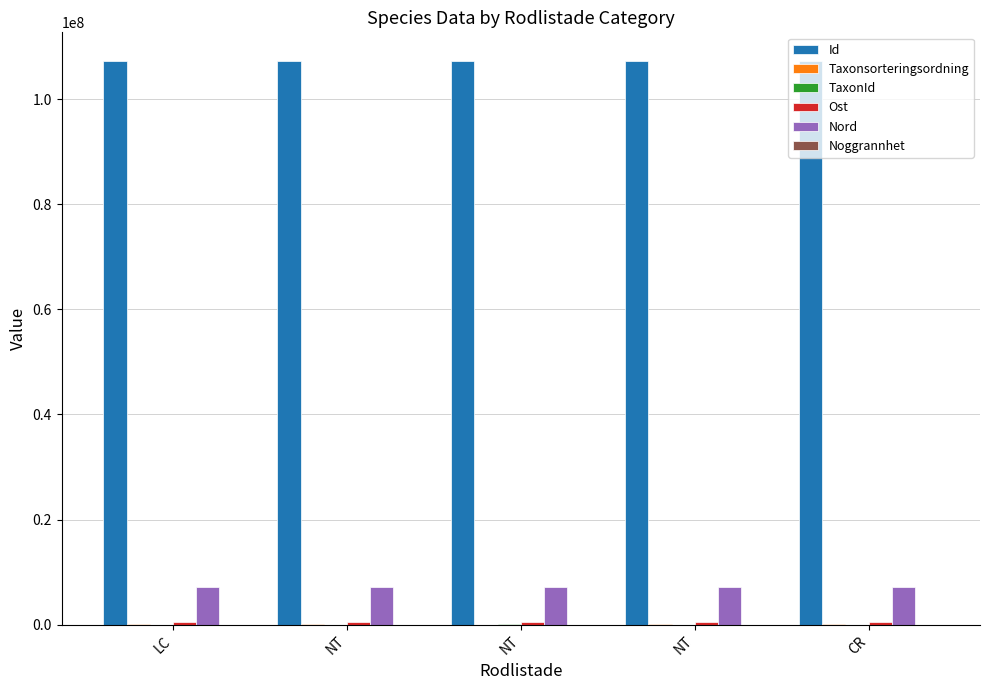

At NT, list the series in order from smallest to largest.

Noggrannhet, TaxonId, Taxonsorteringsordning, Ost, Nord, Id